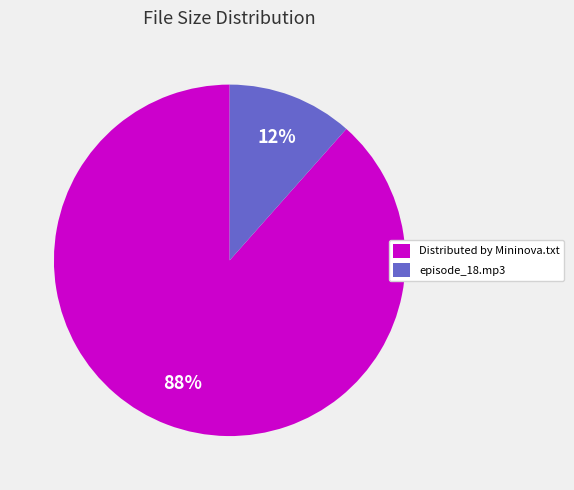

Between Distributed by Mininova.txt and episode_18.mp3, which is larger?

Distributed by Mininova.txt